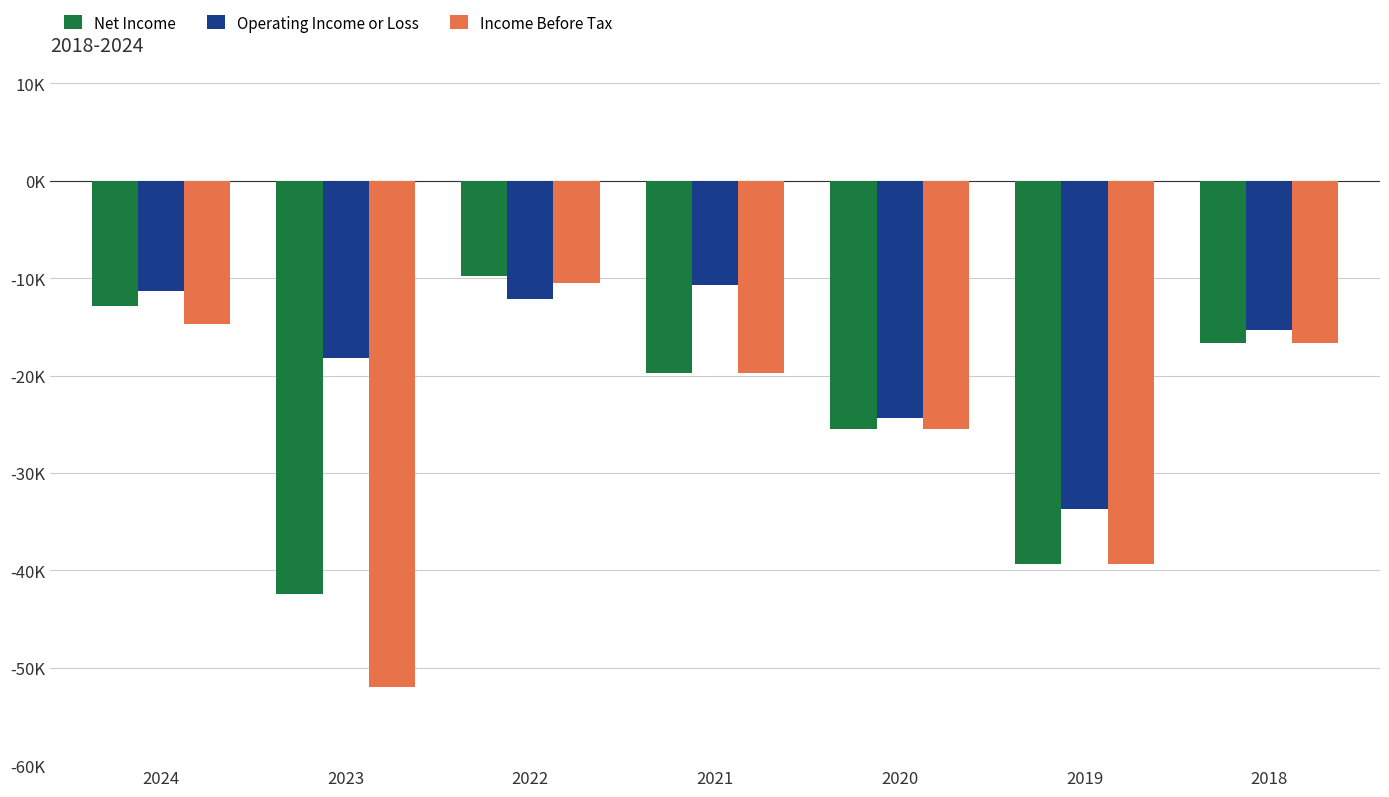

What is the difference between the Operating Income or Loss values at 2019 and 2020?

9300